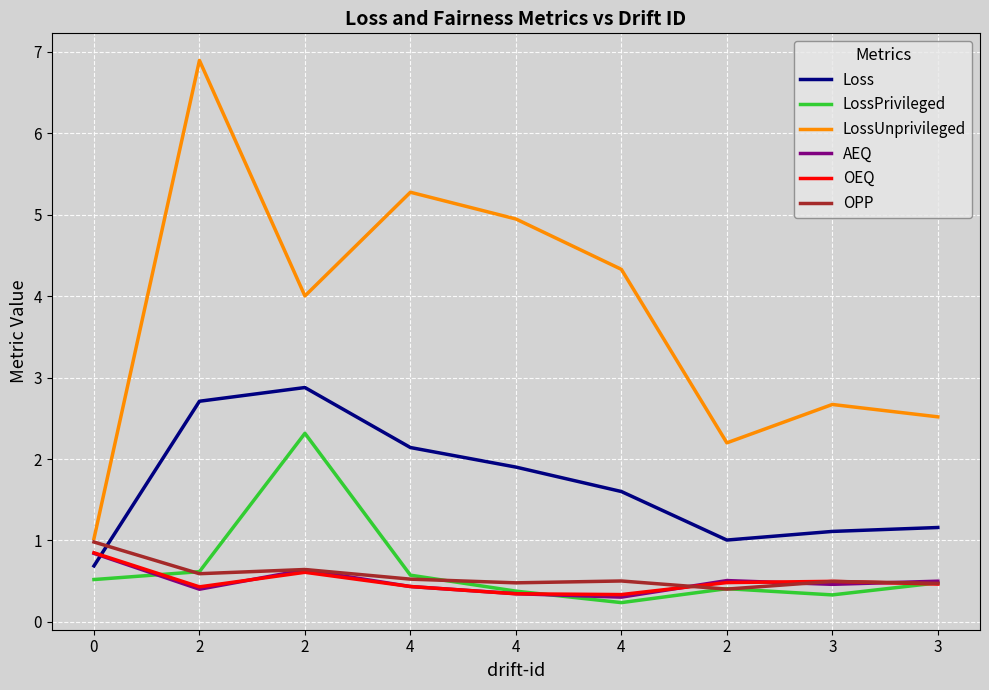

Rank the categories by Loss value from highest to lowest.

2, 2, 4, 4, 4, 3, 3, 2, 0